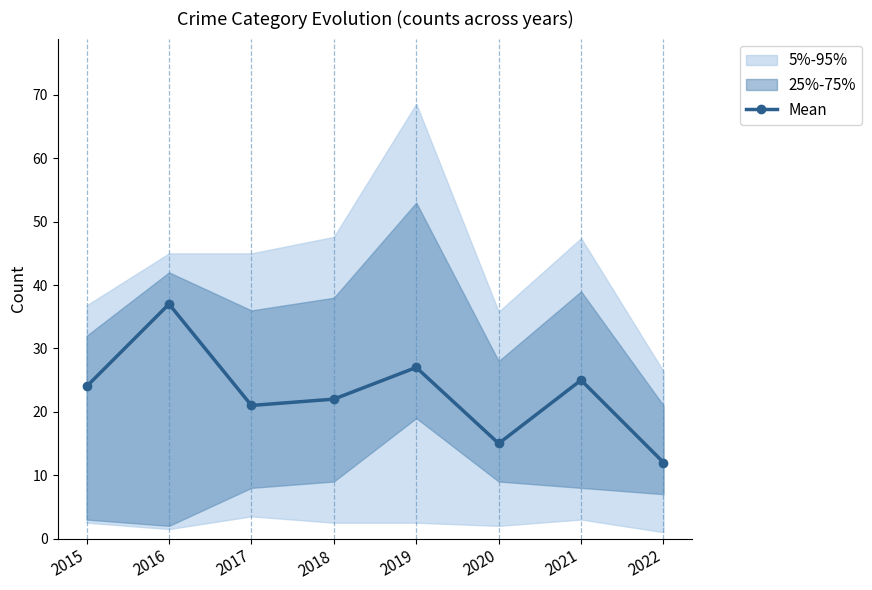

Where is the first local minimum?

2017